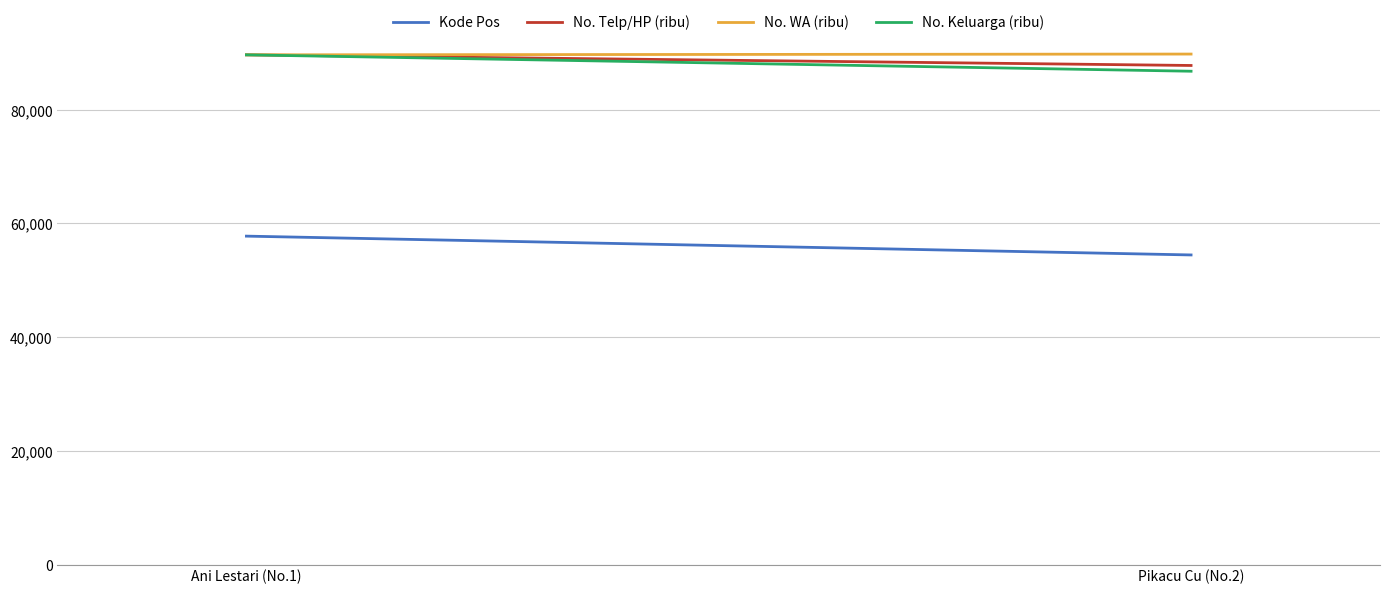

What is the minimum value shown in the chart?

54456